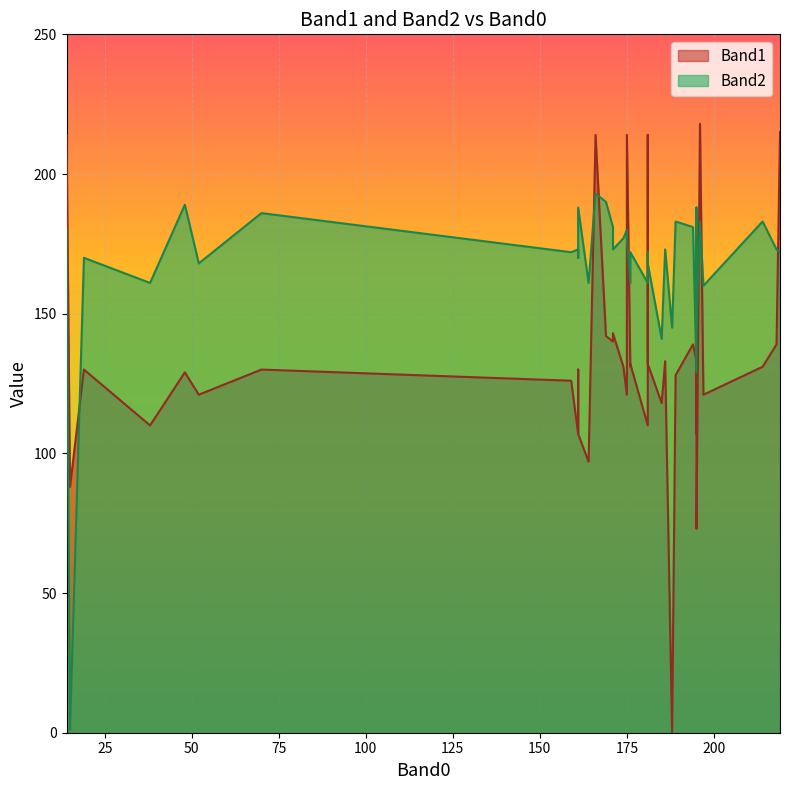

Which label corresponds to the largest value in the chart?

196